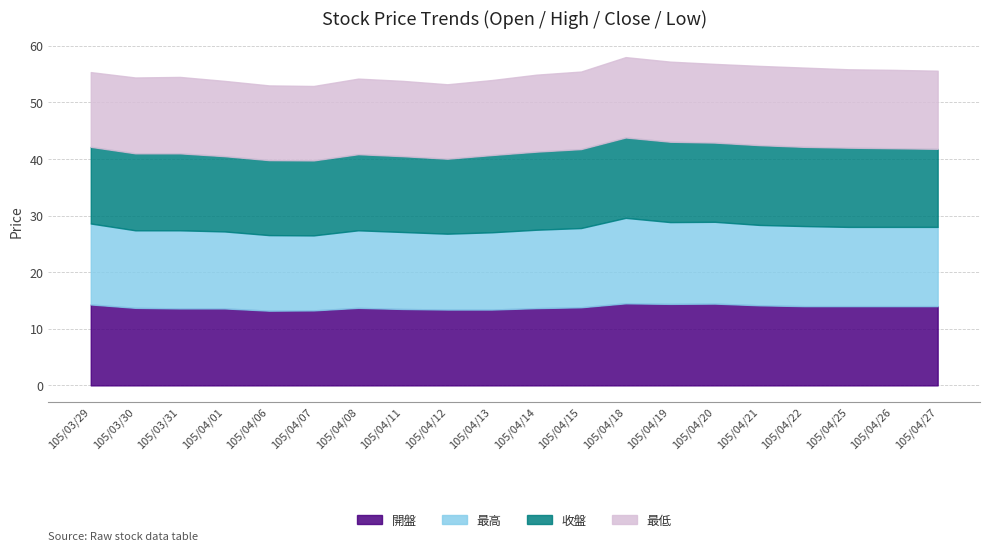

What is the difference between the second highest and second lowest values in the 收盤 series?

0.9